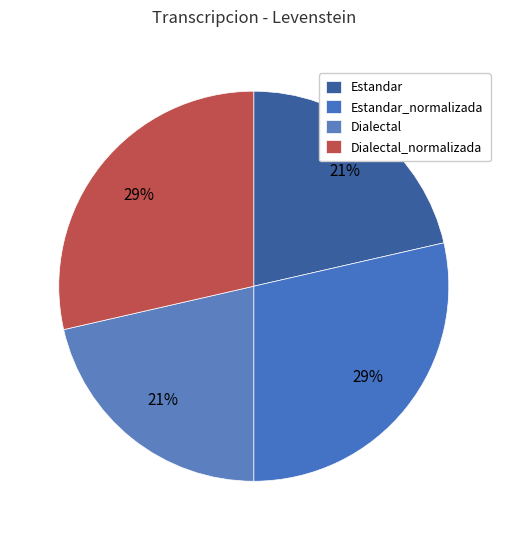

Is there any slice that represents more than half of the pie?

No